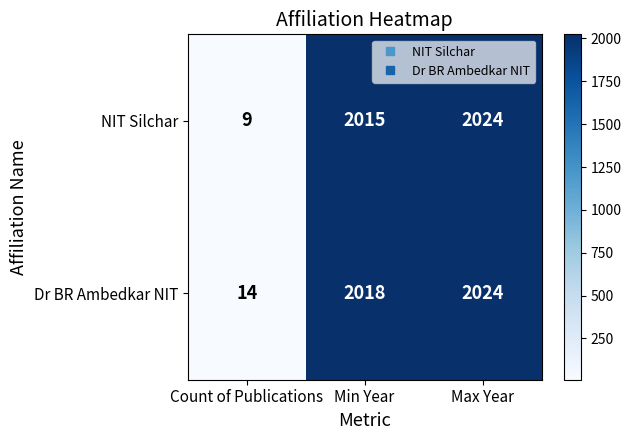

Which series changed the most between Count of Publications and Max Year?

NIT Silchar